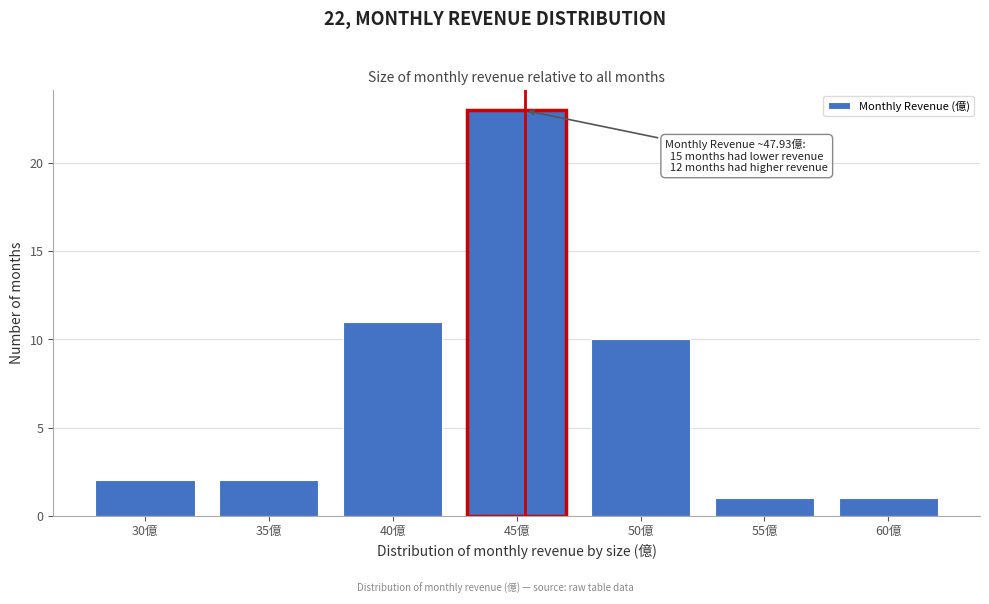

Reading right to left, what are all the values shown in this chart?

60億=1	55億=1	50億=10	45億=23	40億=11	35億=2	30億=2